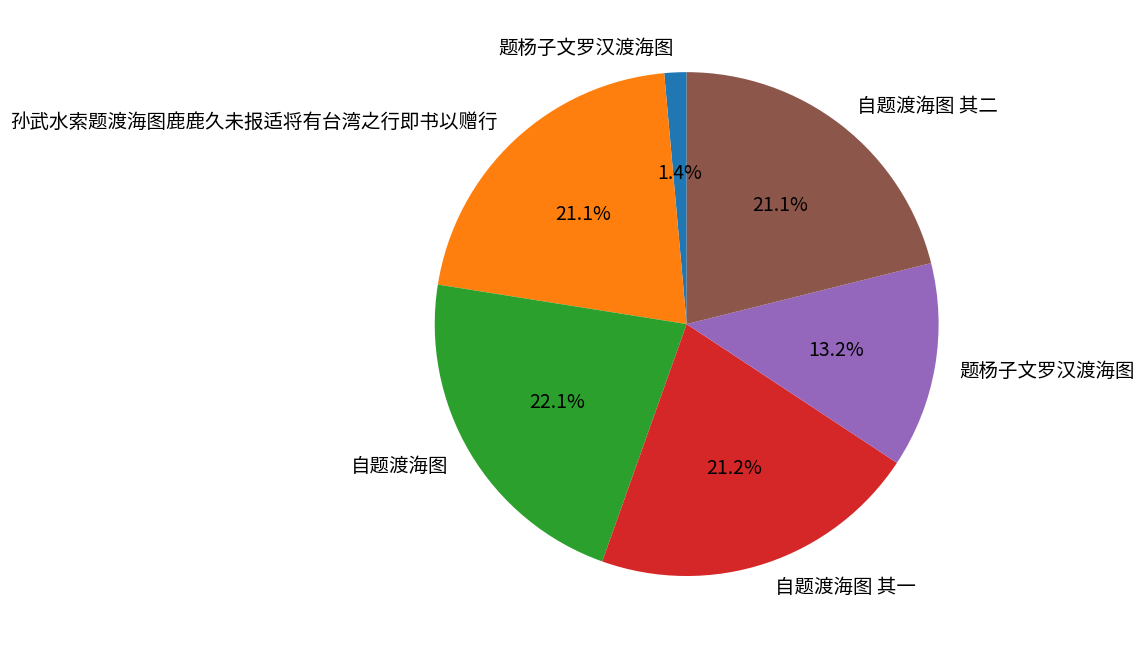

Does any single category account for the majority?

No